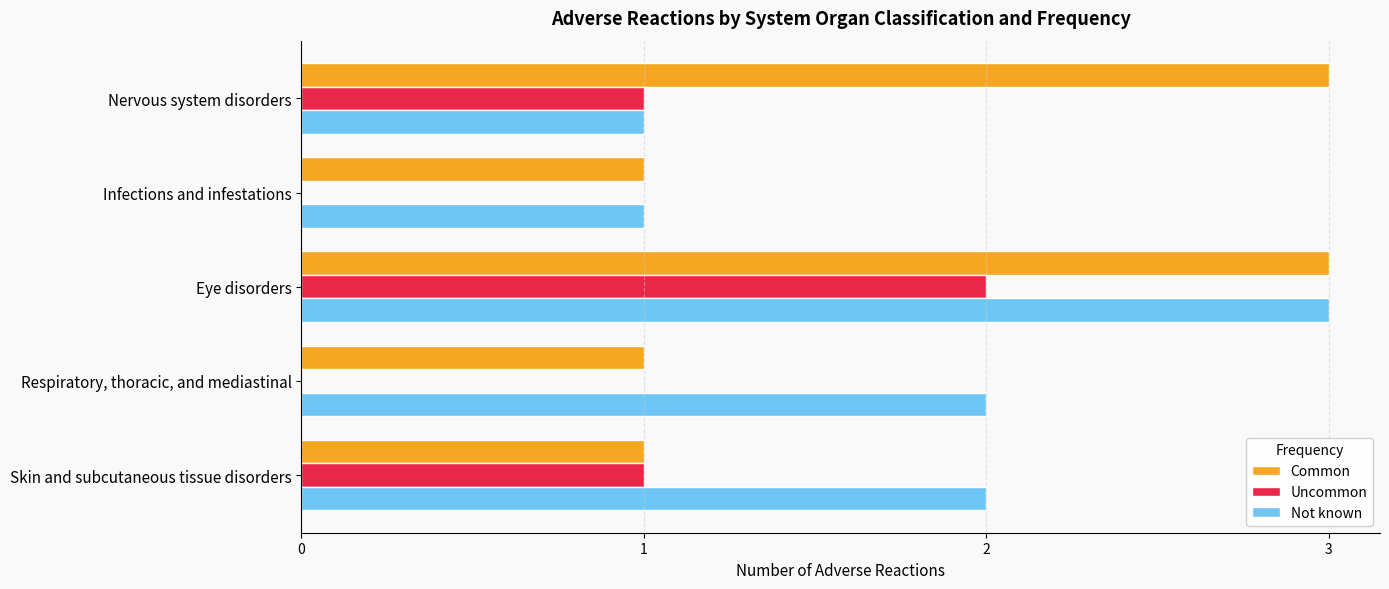

Count the number of categories in the chart.

5